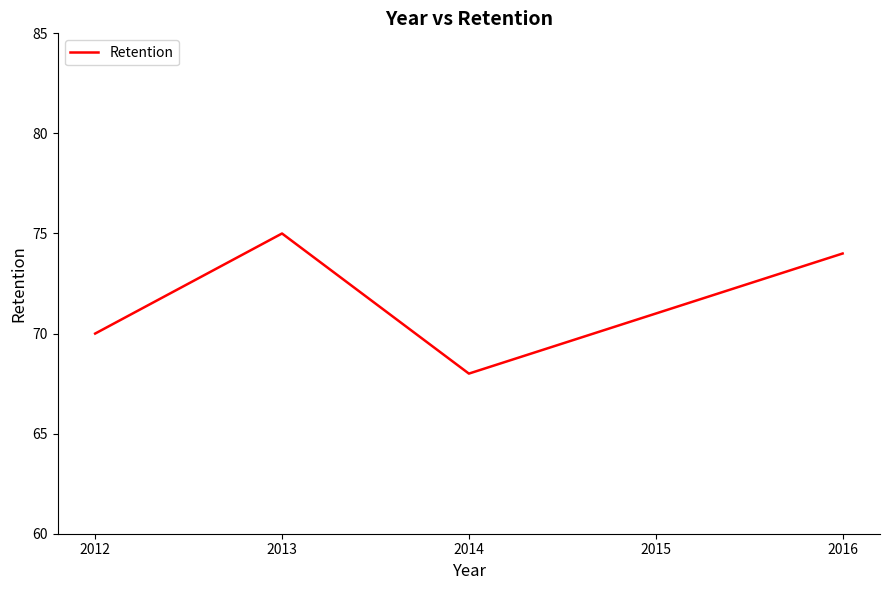

List the labels in order of value, smallest first.

2014, 2012, 2015, 2016, 2013